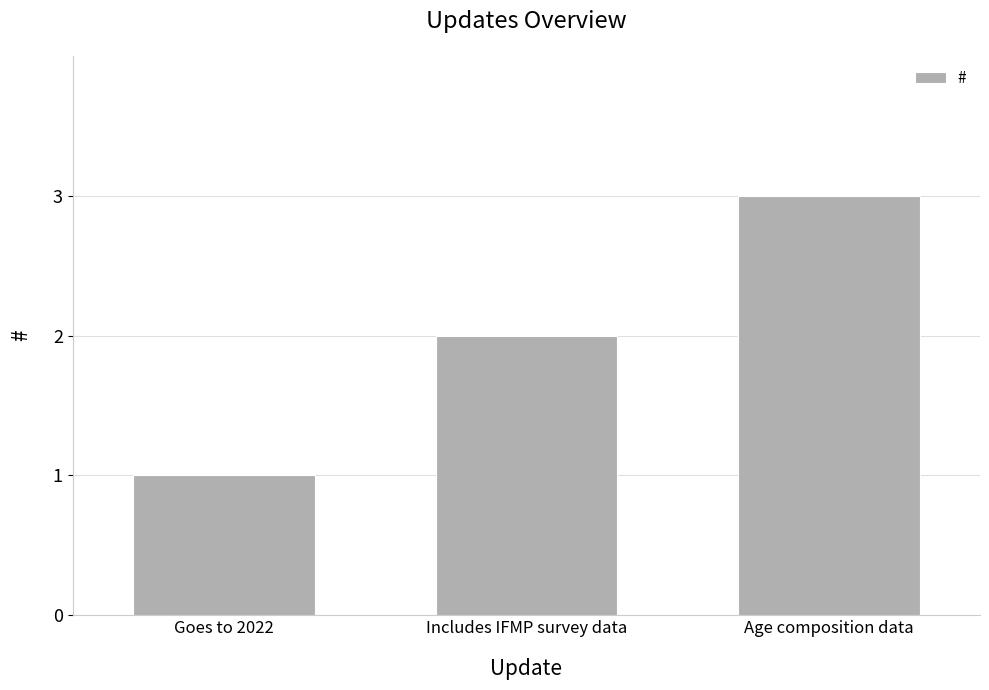

List the labels in order of value, smallest first.

Goes to 2022, Includes IFMP survey data, Age composition data